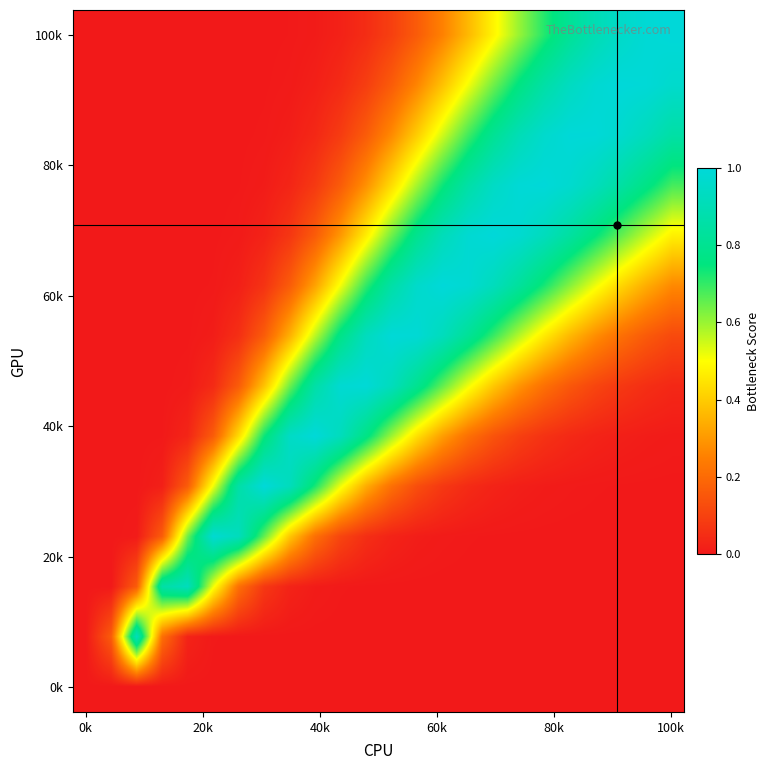

At how many categories does at least one series exceed 0?

23